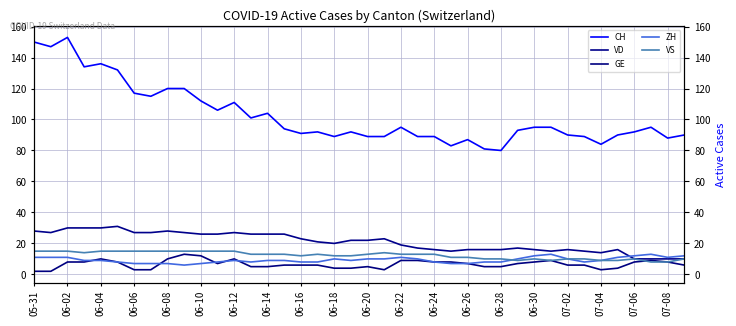

True or false: CH and VS intersect in this chart.

False